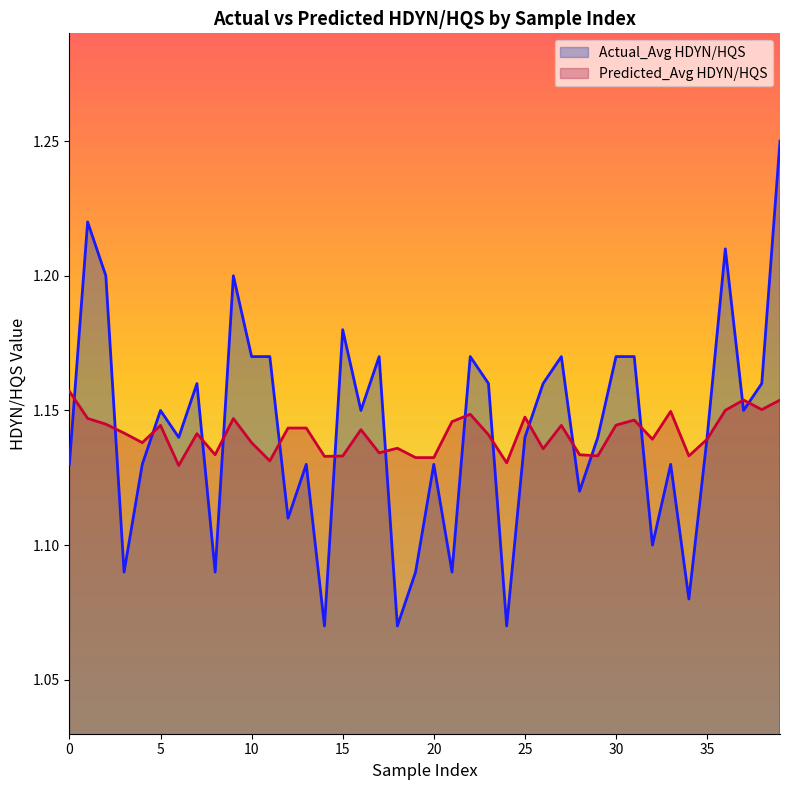

List the series in order of their peak value, lowest first.

Predicted_Avg HDYN/HQS, Actual_Avg HDYN/HQS